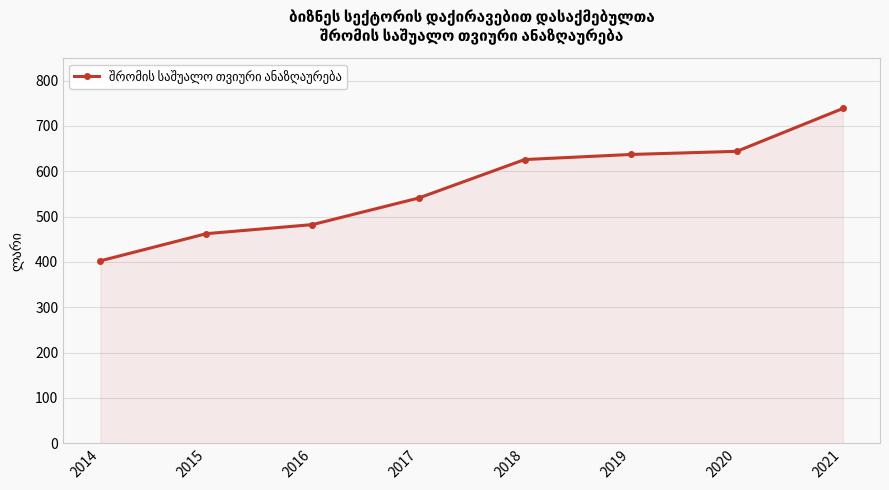

What is the difference between the values at 2014 and 2019?

234.5